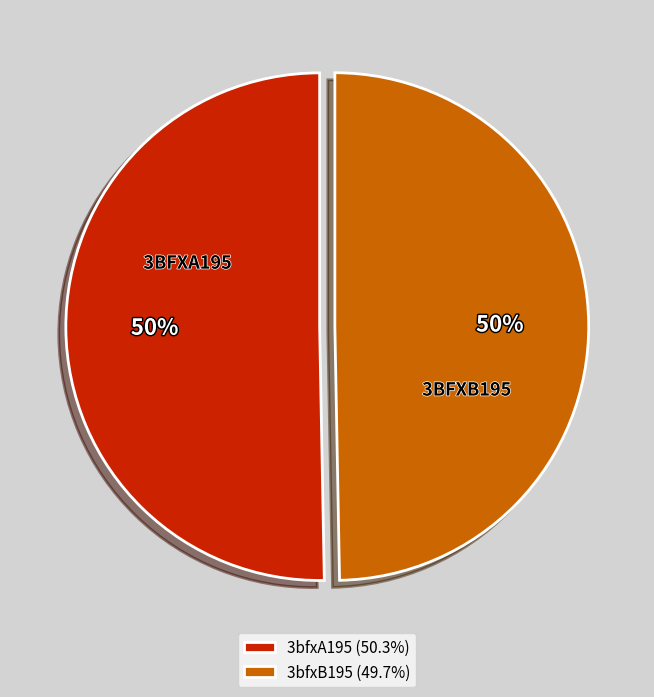

Is the sum of 3bfxB195 (49.7%) and 3bfxA195 (50.3%) greater than half?

Yes